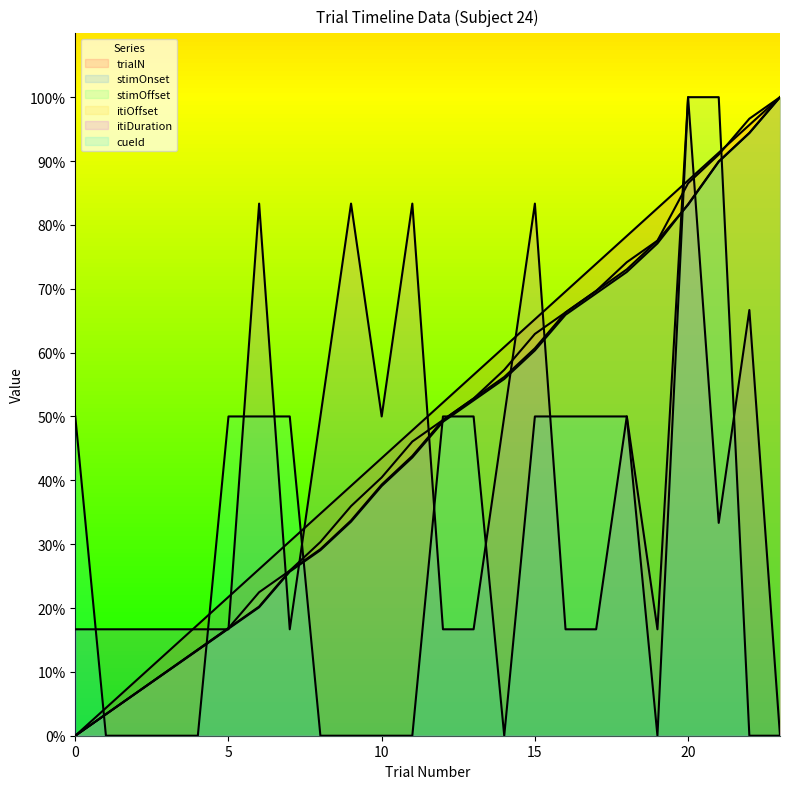

Does the chart have visible grid lines?

No